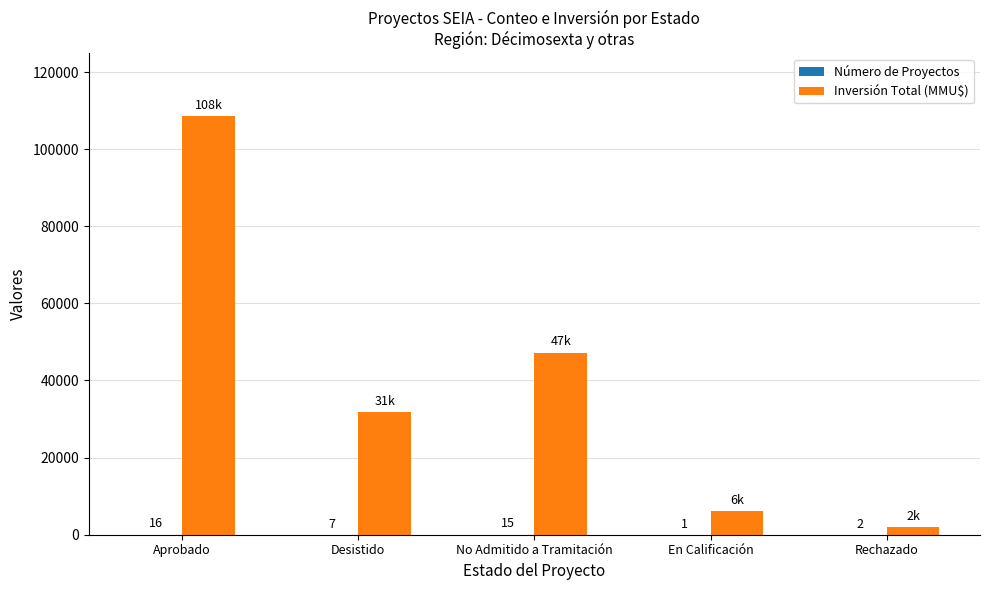

What is the sum of the Inversión Total (MMU$) values at No Admitido a Tramitación and Desistido?

78979